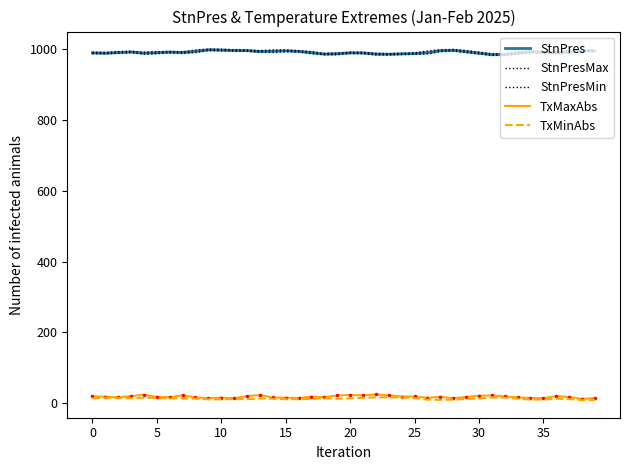

True or false: StnPres and TxMinAbs cross at least once.

False